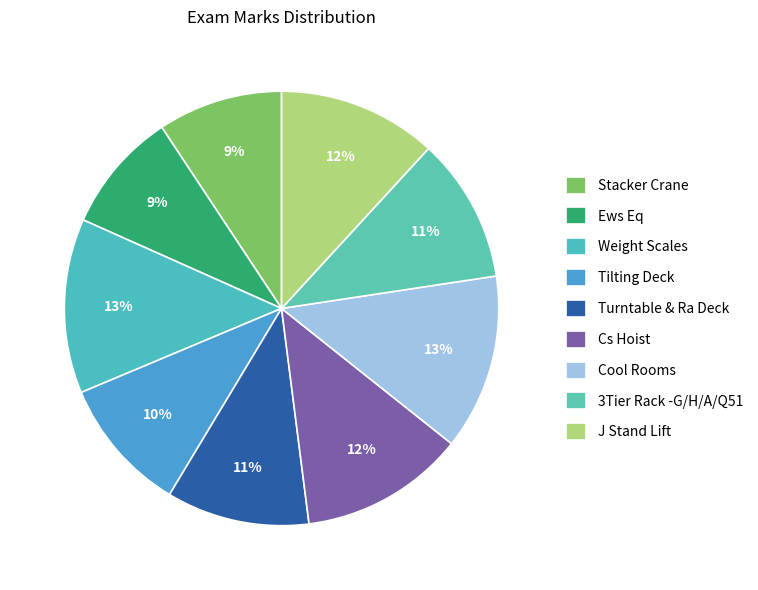

Count the number of slices in the pie.

9